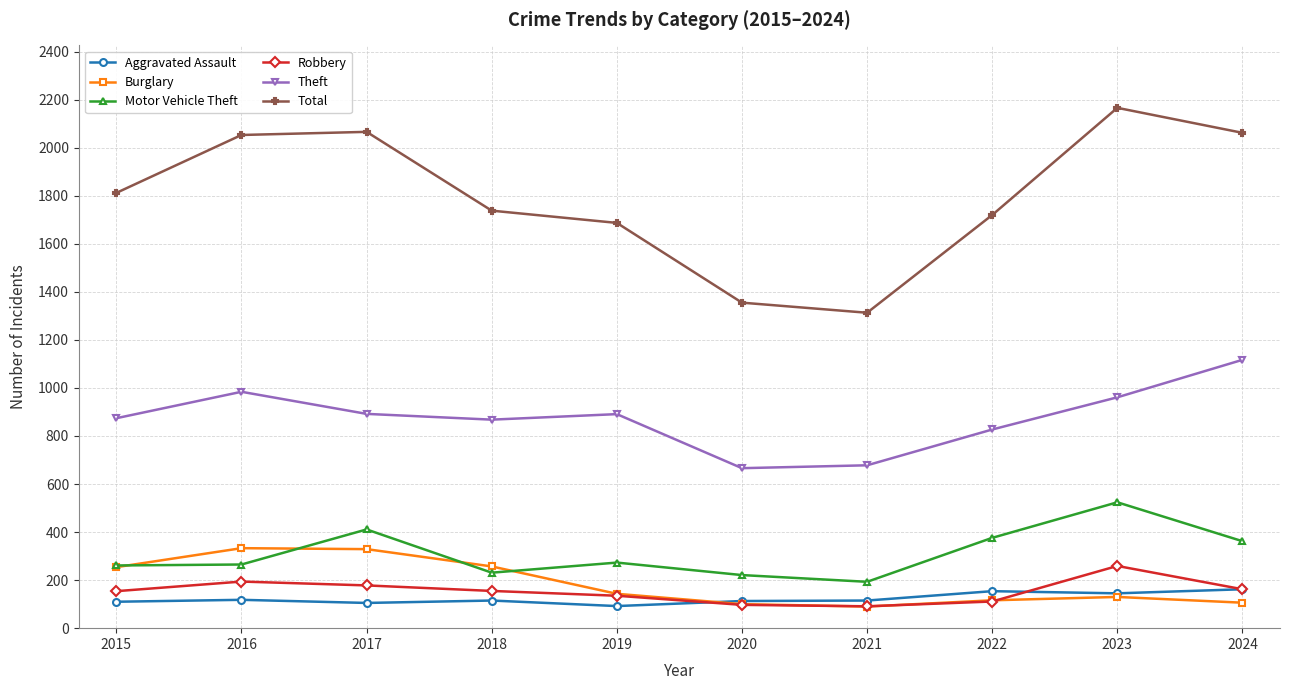

At which category is the sum across all series the highest?

2023